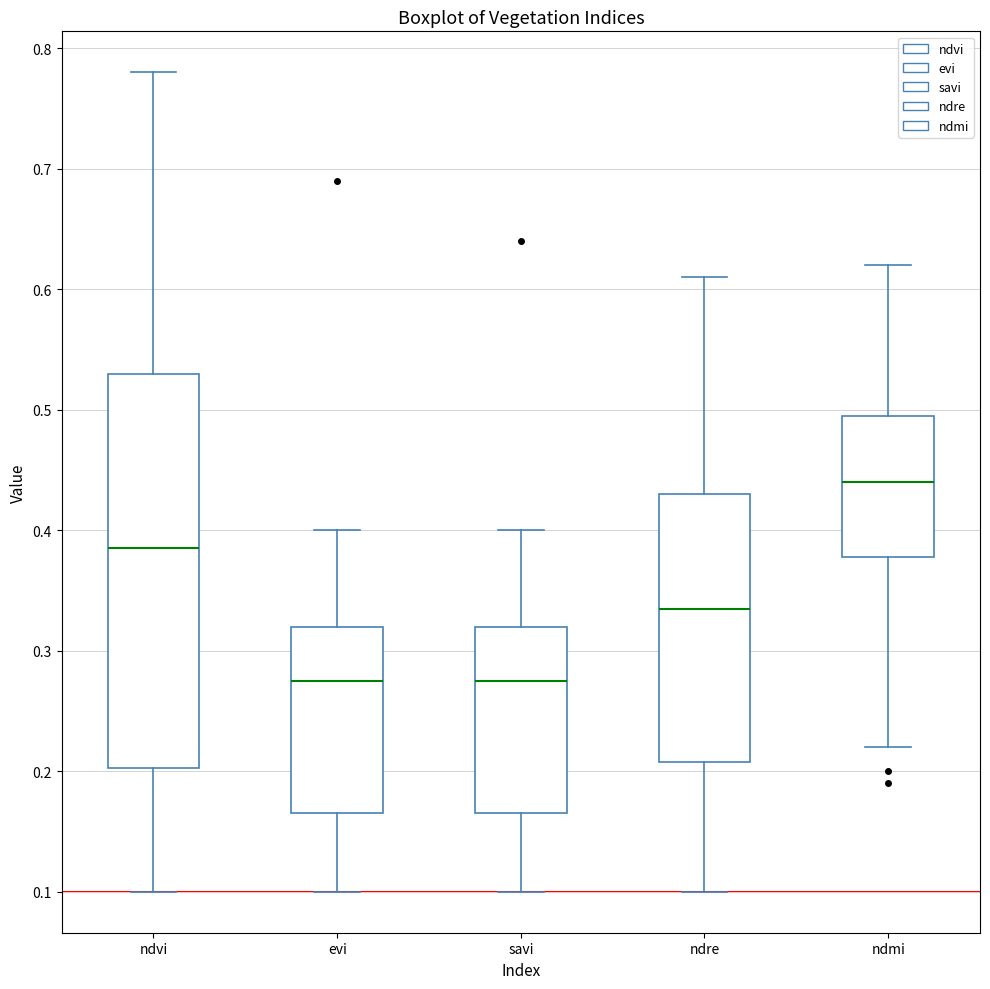

Reading left to right, read every box against the y-axis: the position of its median line, the range the box covers, and the ends of its whiskers. The values are not printed on the chart, so give them approximately, as read against the axis.

ndvi: median 0.39, box 0.20 to 0.53, whiskers 0.10 to 0.78
evi: median 0.28, box 0.17 to 0.32, whiskers 0.10 to 0.40
savi: median 0.28, box 0.17 to 0.32, whiskers 0.10 to 0.40
ndre: median 0.34, box 0.21 to 0.43, whiskers 0.10 to 0.61
ndmi: median 0.44, box 0.38 to 0.50, whiskers 0.22 to 0.62